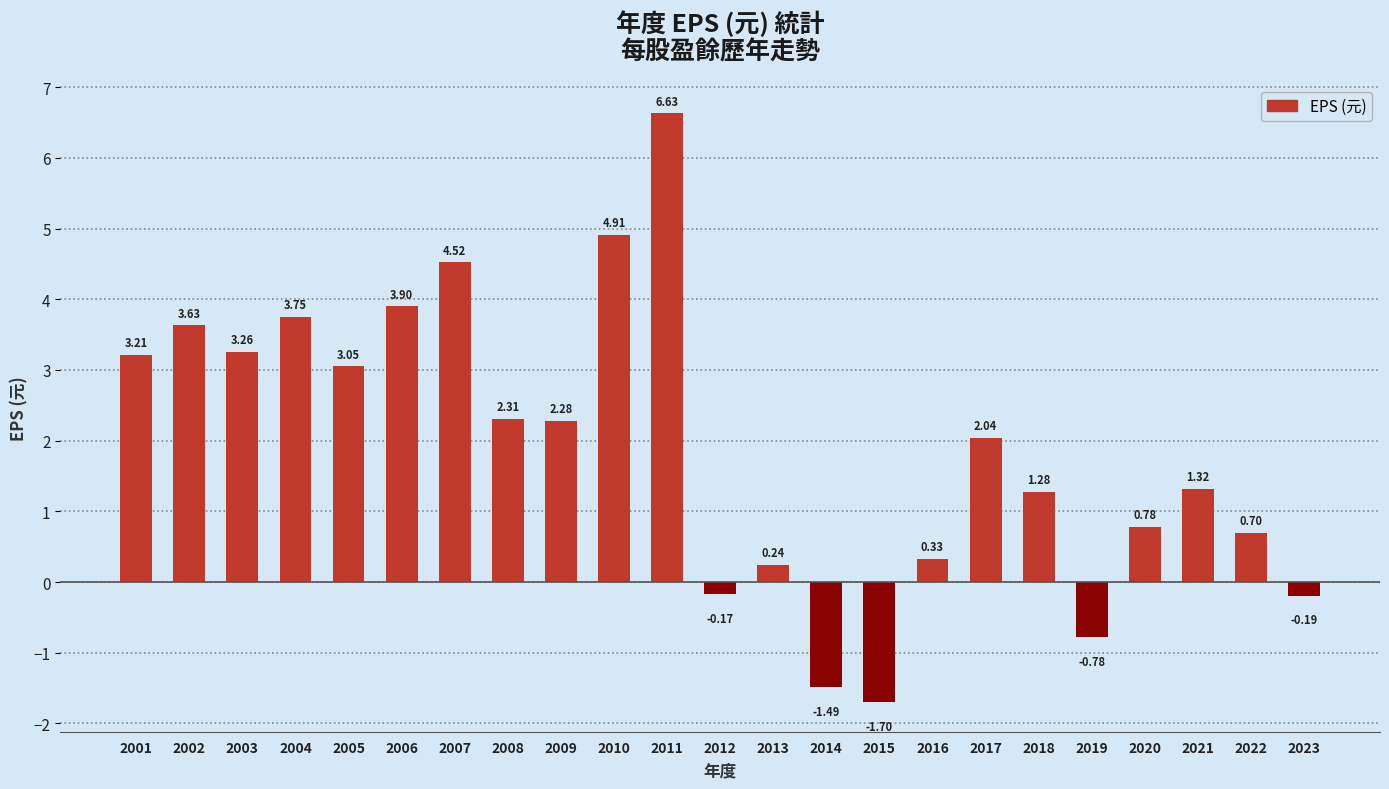

List the labels in order of value, largest first.

2011, 2010, 2007, 2006, 2004, 2002, 2003, 2001, 2005, 2008, 2009, 2017, 2021, 2018, 2020, 2022, 2016, 2013, 2012, 2023, 2019, 2014, 2015